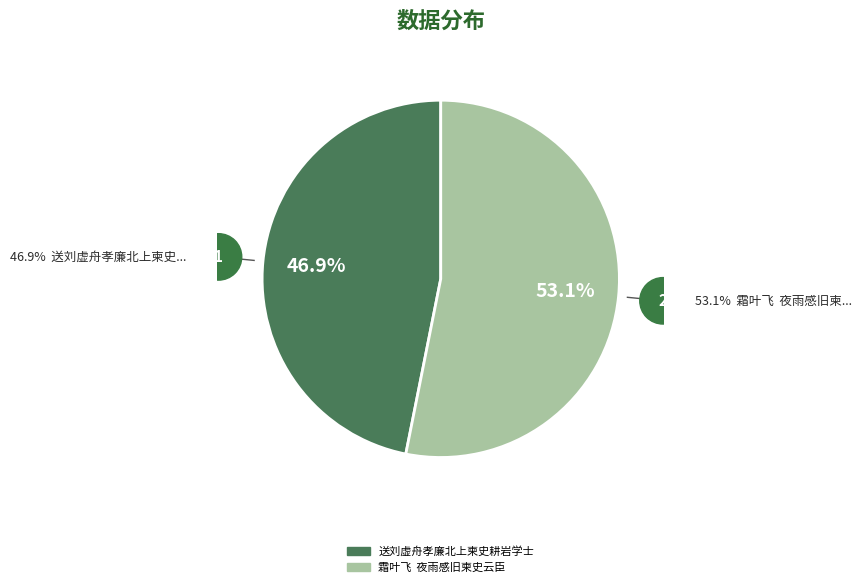

Count the number of slices in the pie.

2